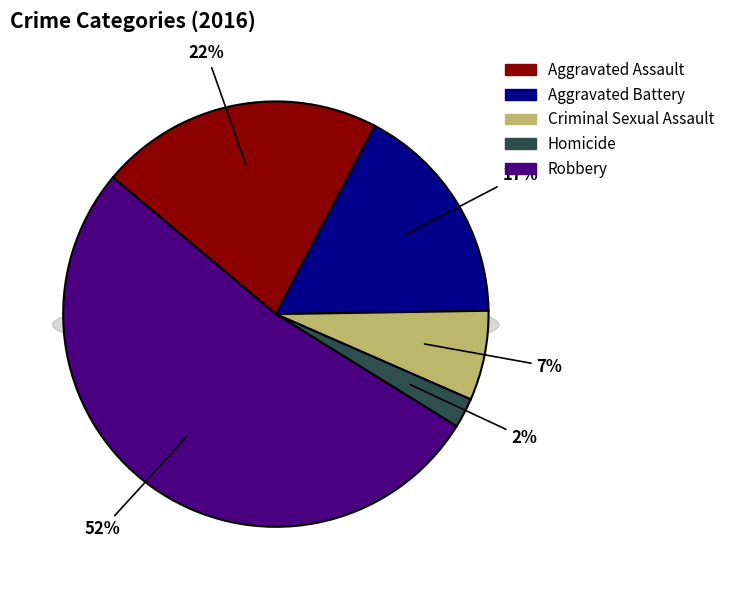

To the nearest percent, what is the difference between the Criminal Sexual Assault and Aggravated Battery slice percentages?

10%